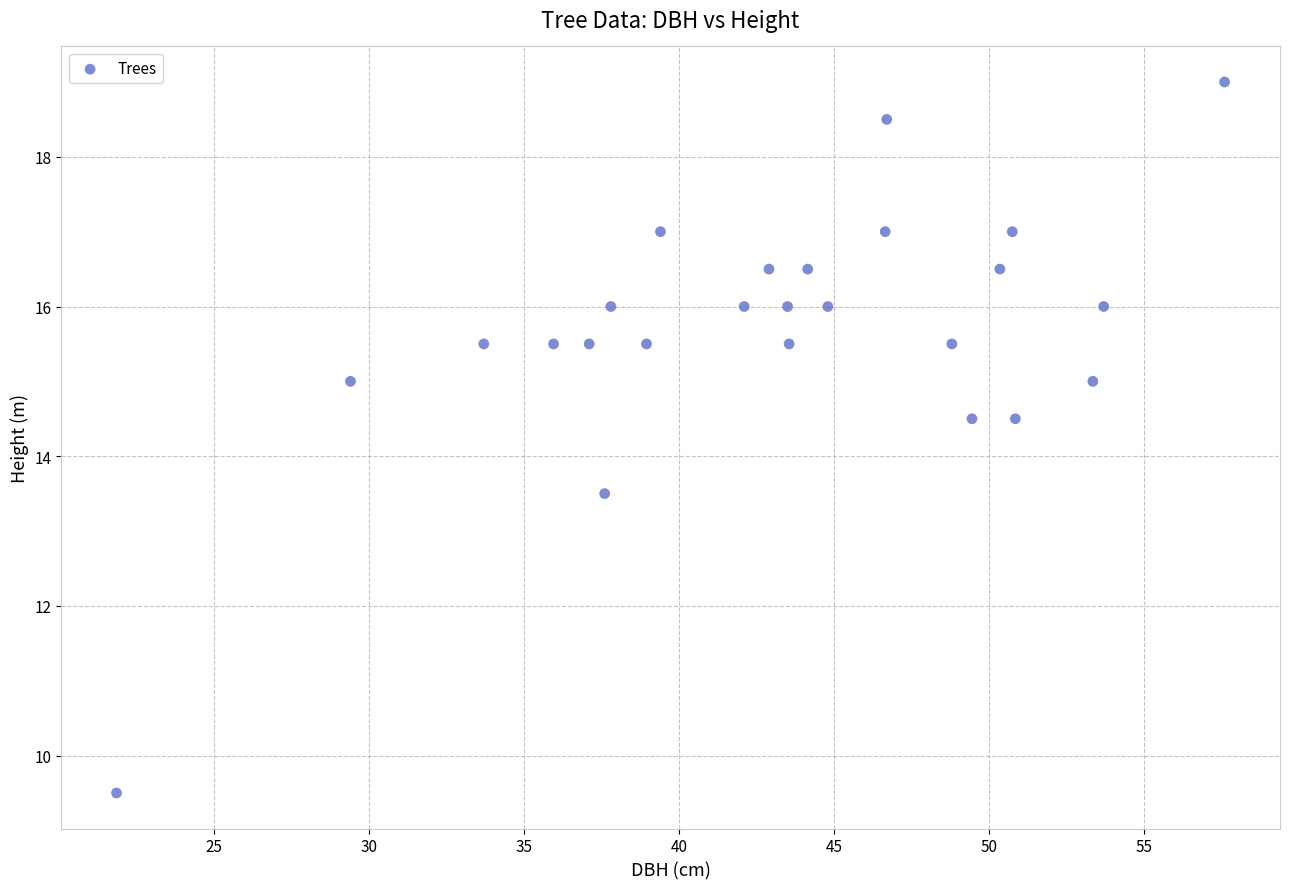

What is the range of X values (max minus min)?

35.8